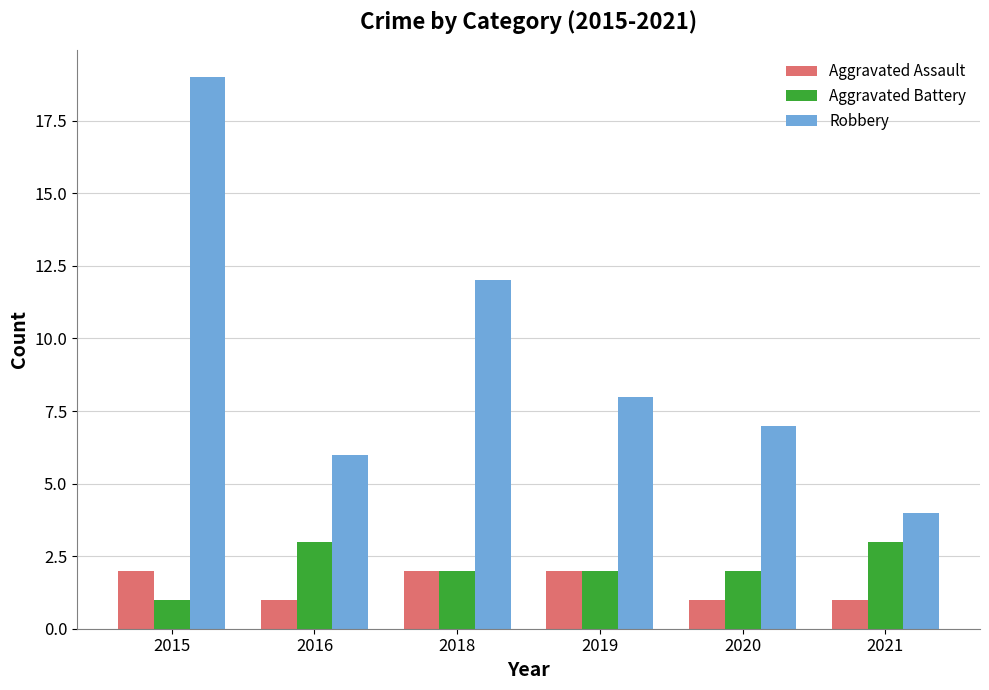

The Aggravated Assault series shows 1 at 2020. True or false?

True